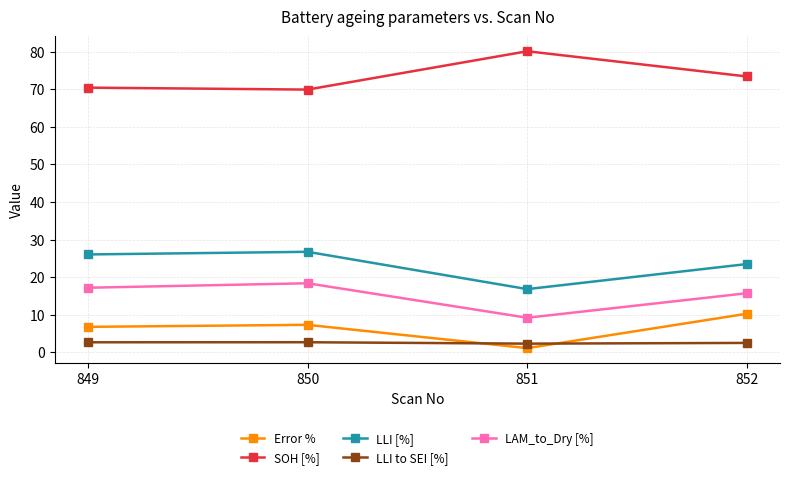

Which series has the largest total across all categories?

SOH [%]